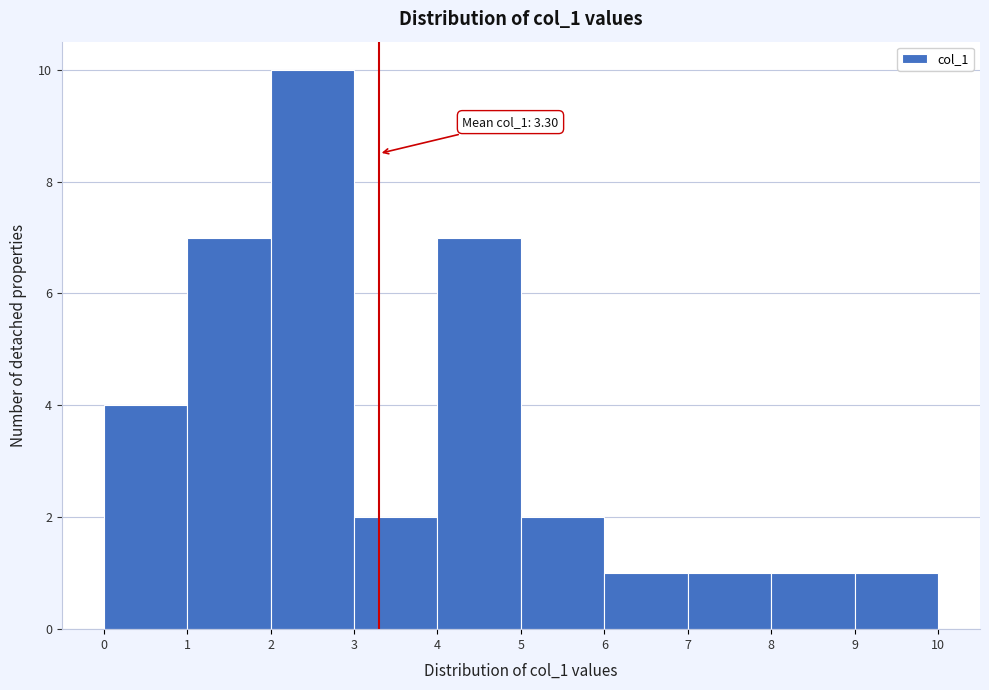

Over which range of the x-axis is the bar tallest?

2 to 3